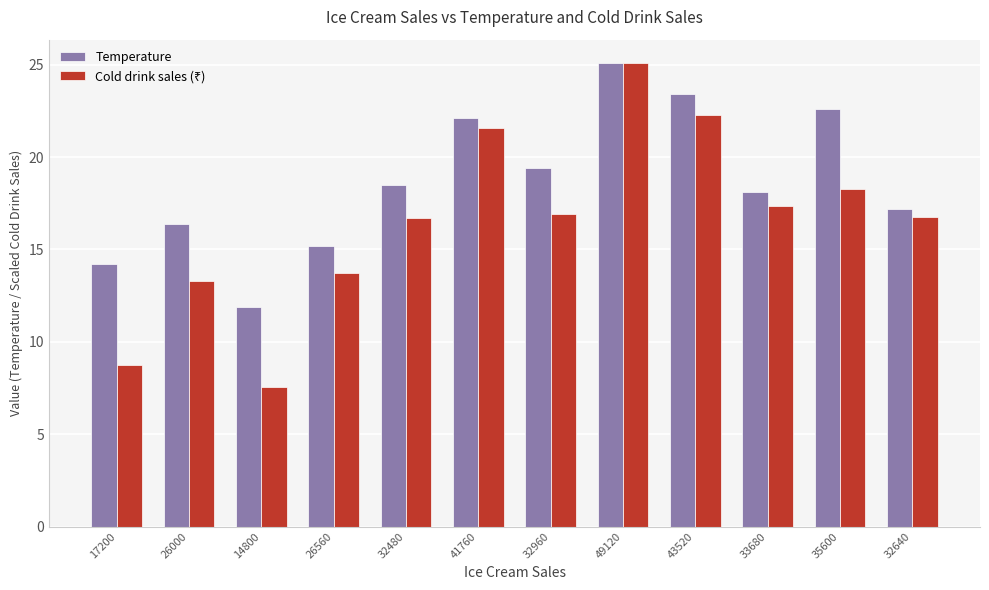

What is the difference between the Temperature values at 17200 and 32480?

4.3